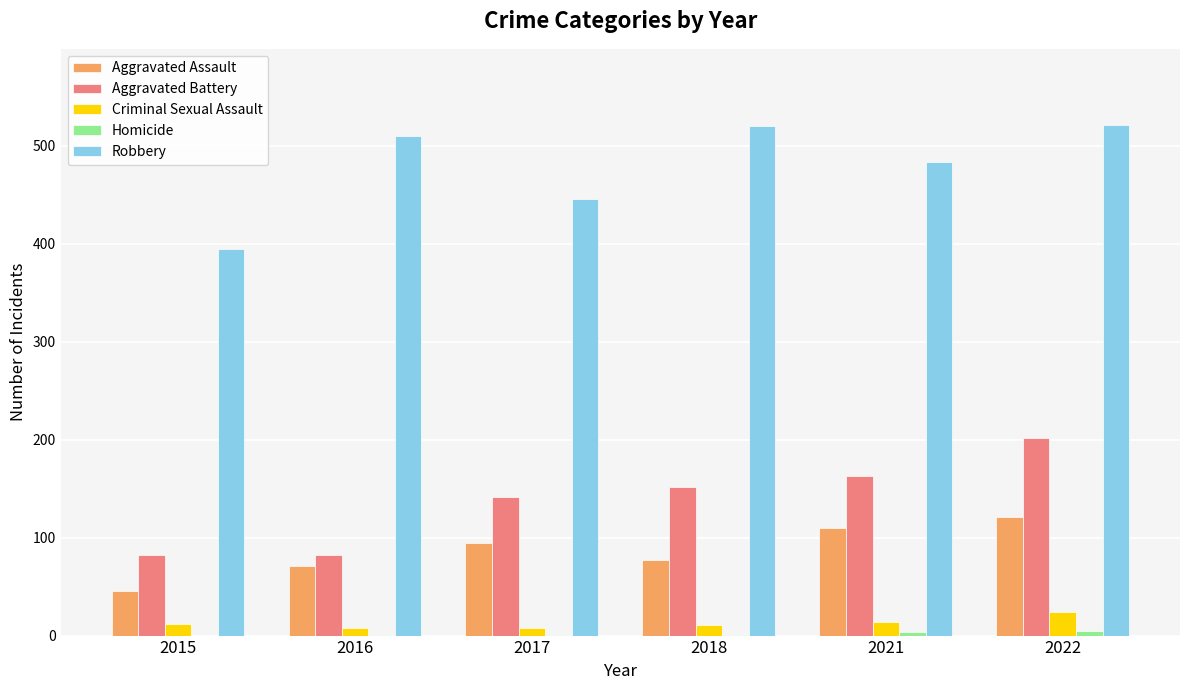

At which category is the sum across all series the highest?

2022